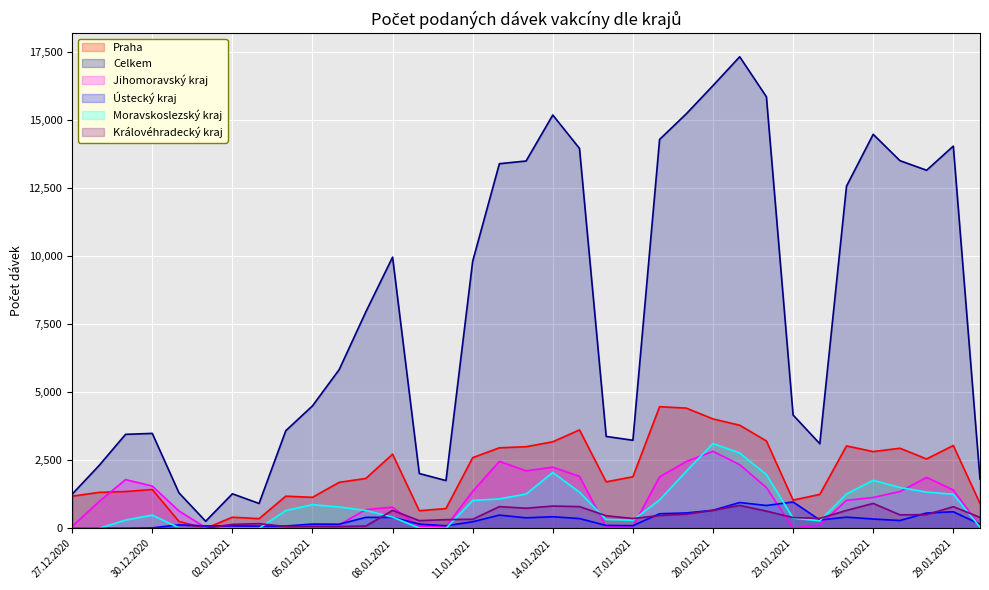

What is the difference between the maximum and second lowest values in the Praha series?

4214